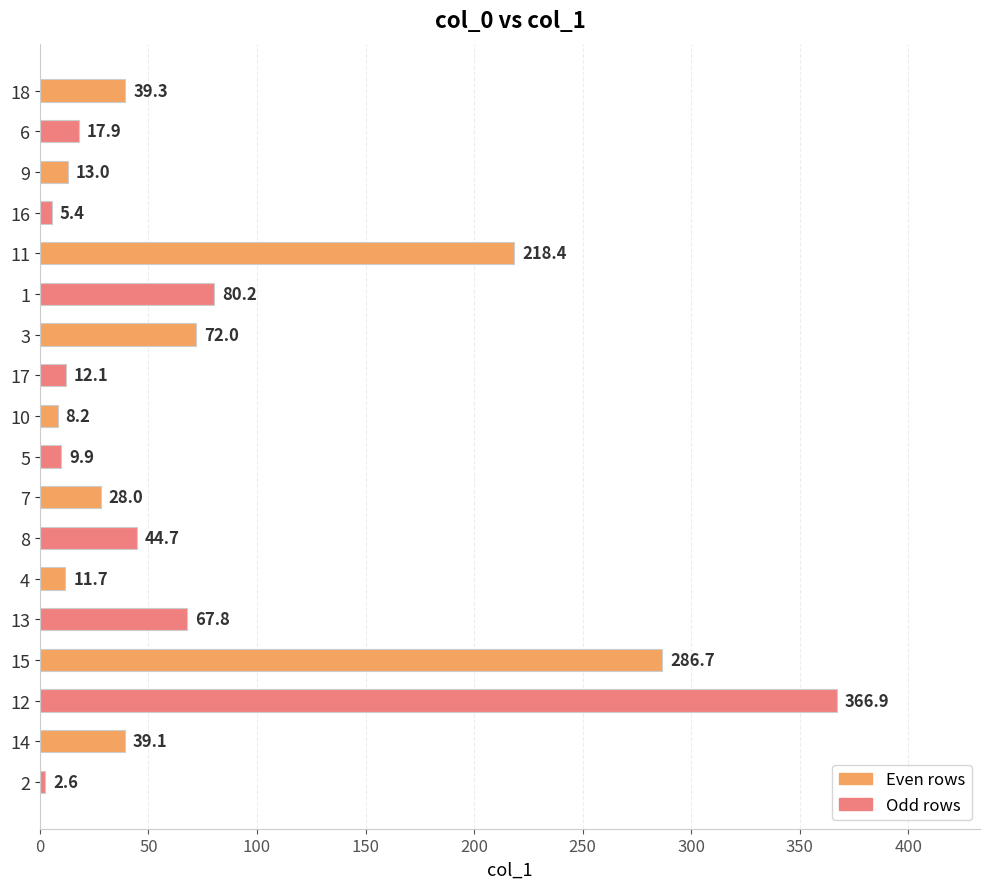

Reading top to bottom, list all the values displayed in this chart.

18=39.3	6=17.9	9=13.0	16=5.4	11=218.4	1=80.2	3=72.0	17=12.1	10=8.2	5=9.9	7=28.0	8=44.7	4=11.7	13=67.8	15=286.7	12=366.9	14=39.1	2=2.6